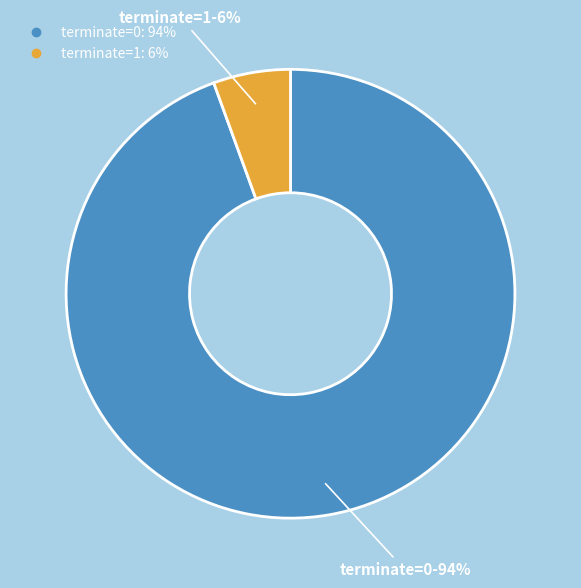

Is there a majority slice in this chart?

Yes